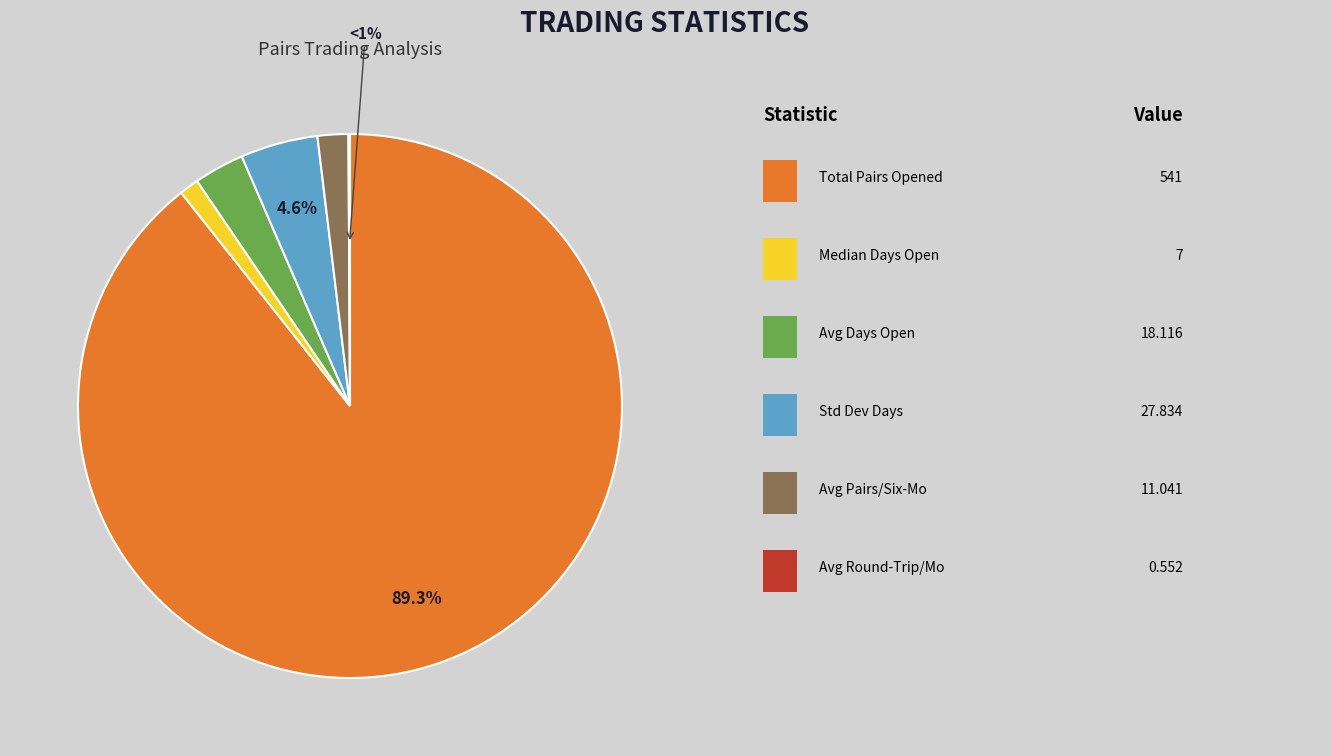

Which slice is the largest?

Total_number_of_pairs_opened